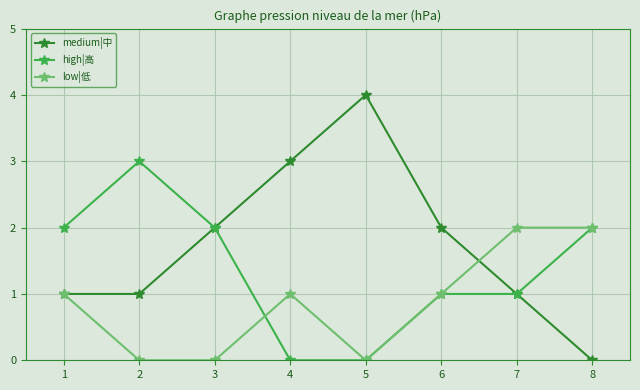

Count the number of data series in this chart.

3